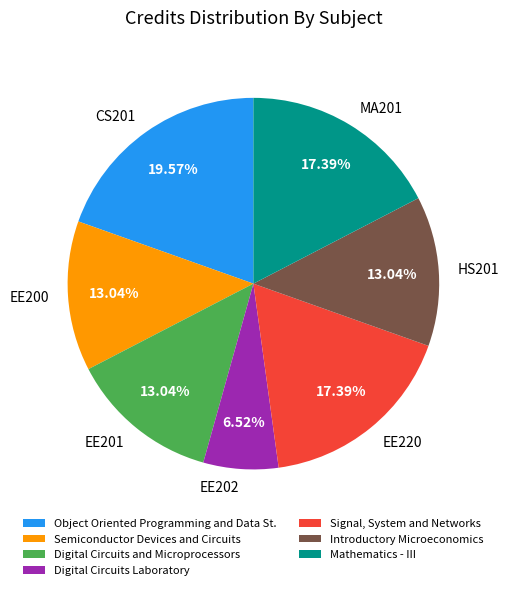

Is it true that EE201 is 24% of the pie?

False